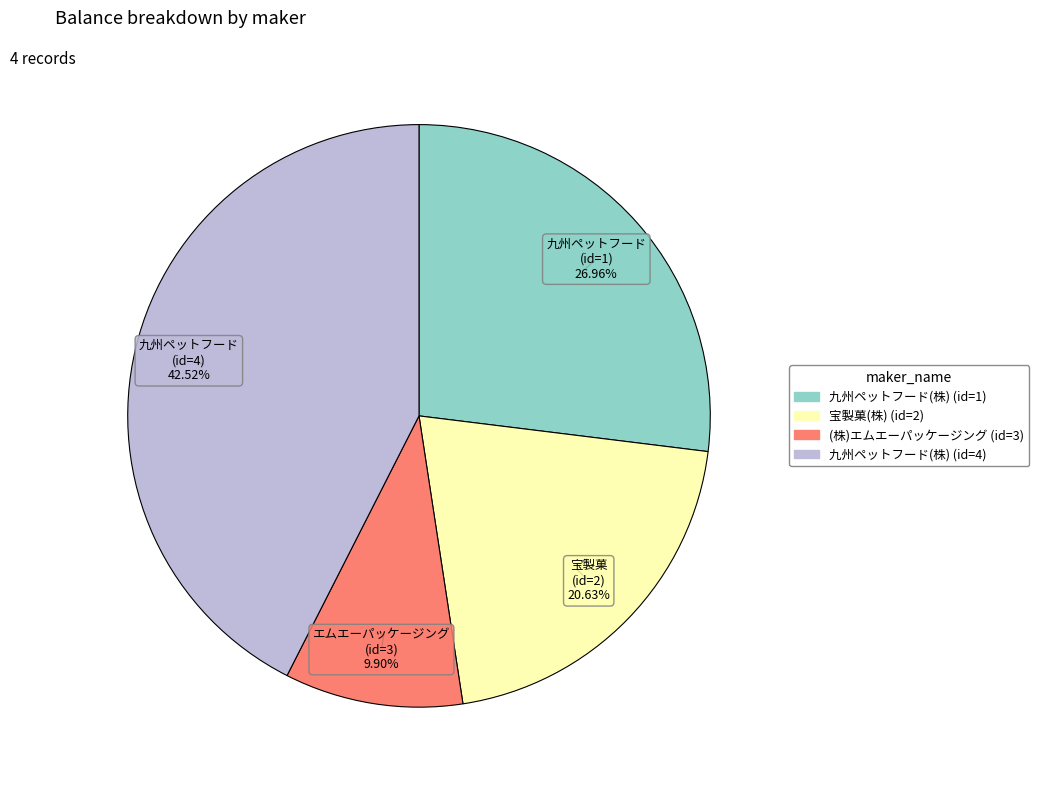

The 九州ペットフード(株) (id=4) slice represents 43% of the pie. True or false?

True